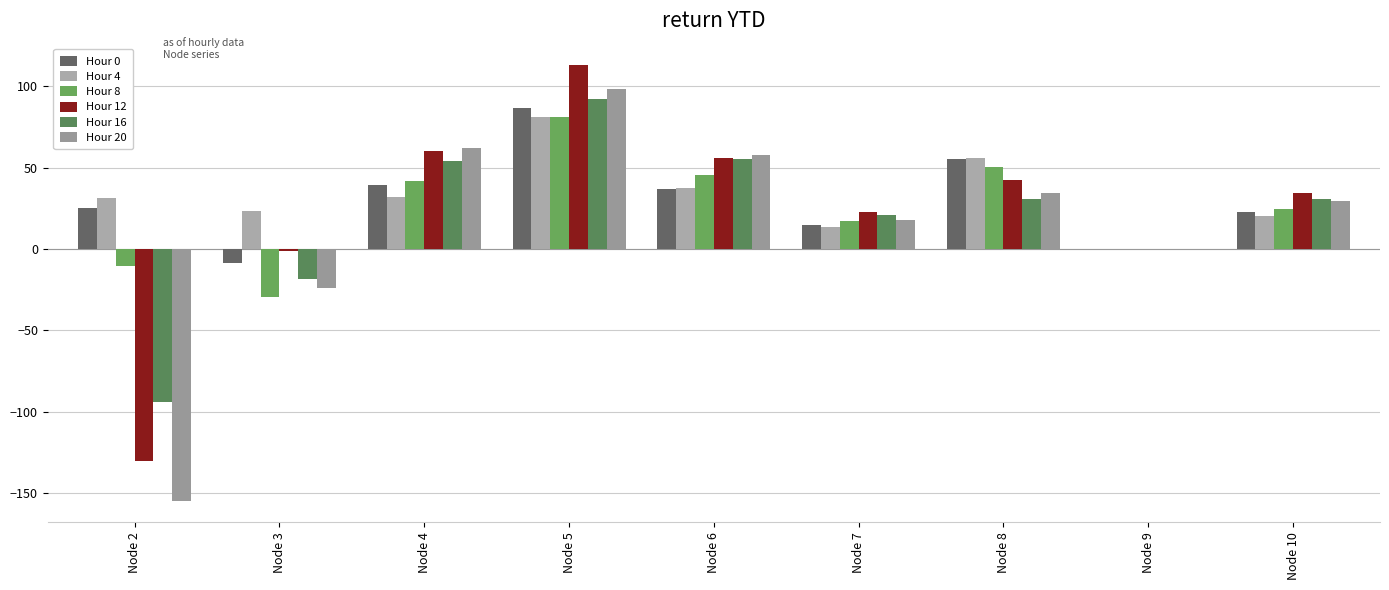

At which label is Hour 0 closest to 39?

Node 4